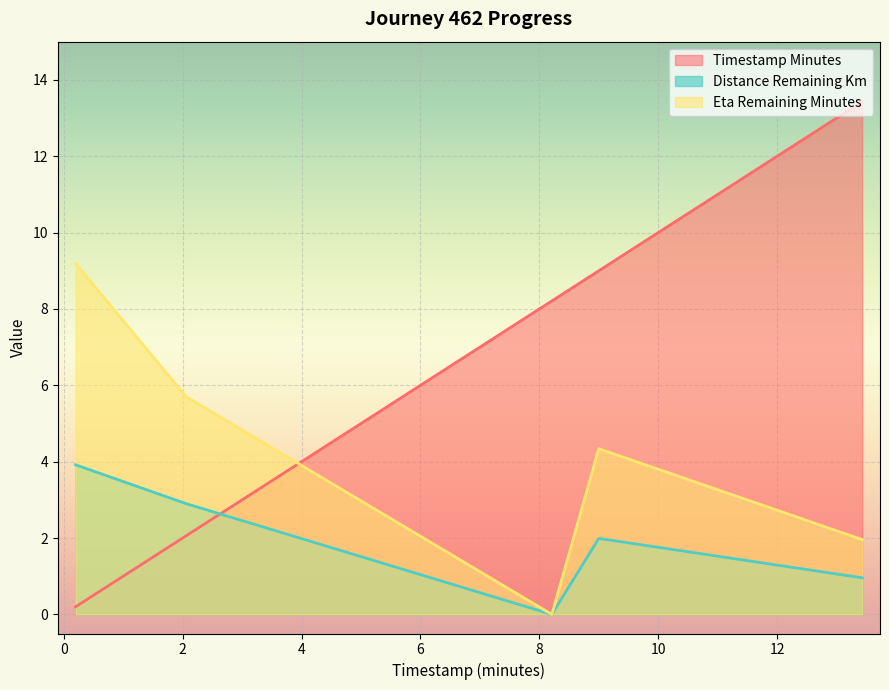

What is the greatest value displayed?

13.4